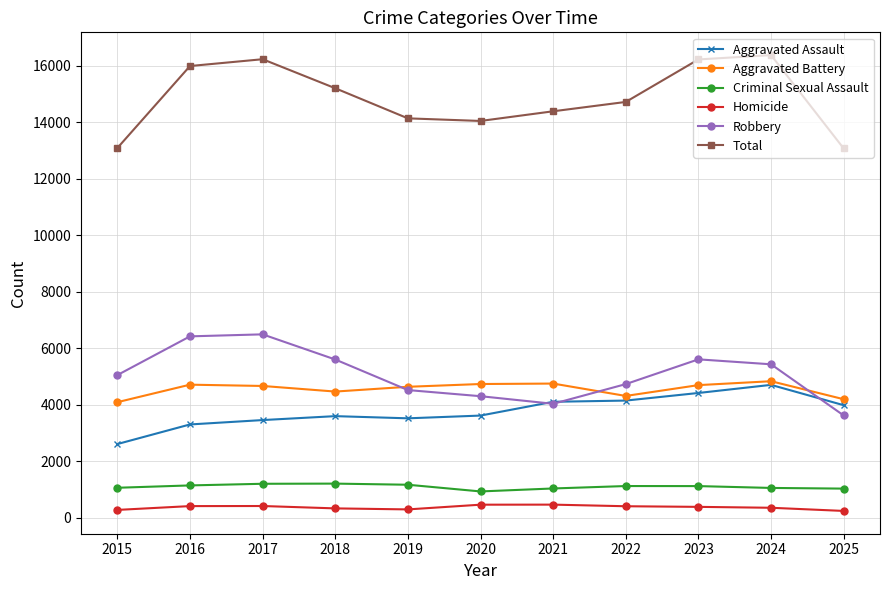

Is the value of Homicide at 2015 greater than the value of Criminal Sexual Assault at 2023?

No